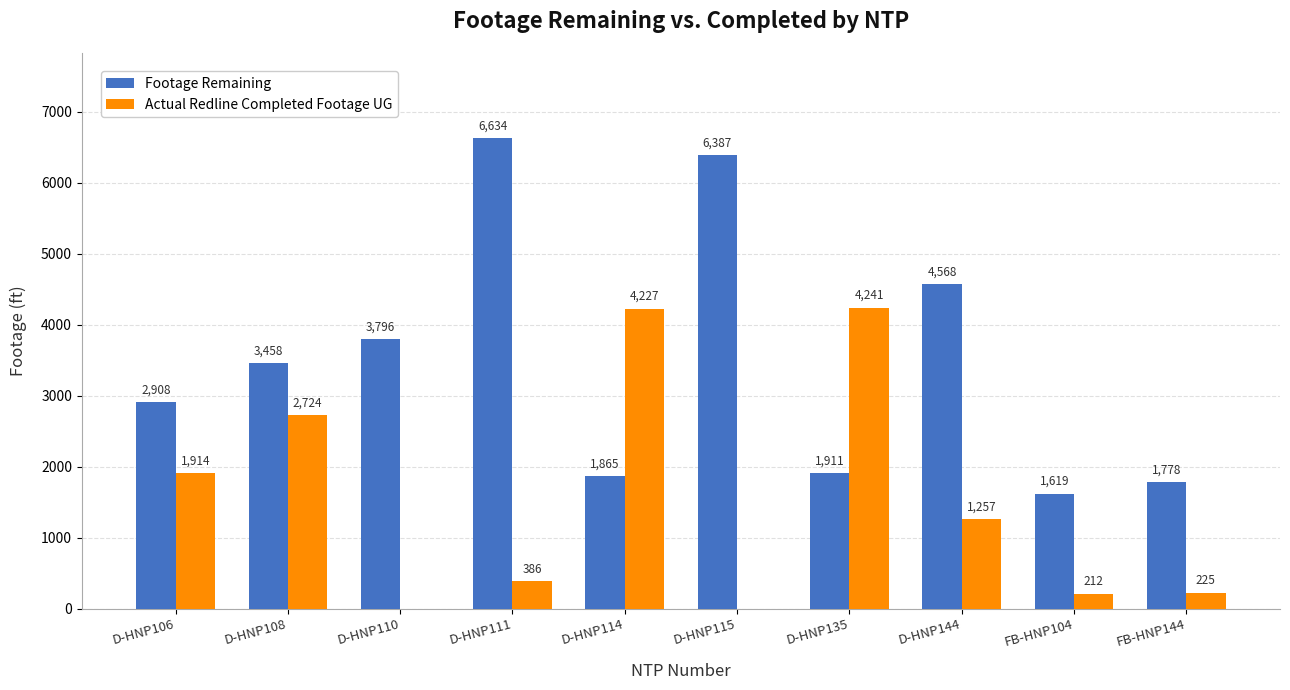

What are all the series names shown in the legend?

Footage Remaining, Actual Redline Completed Footage UG